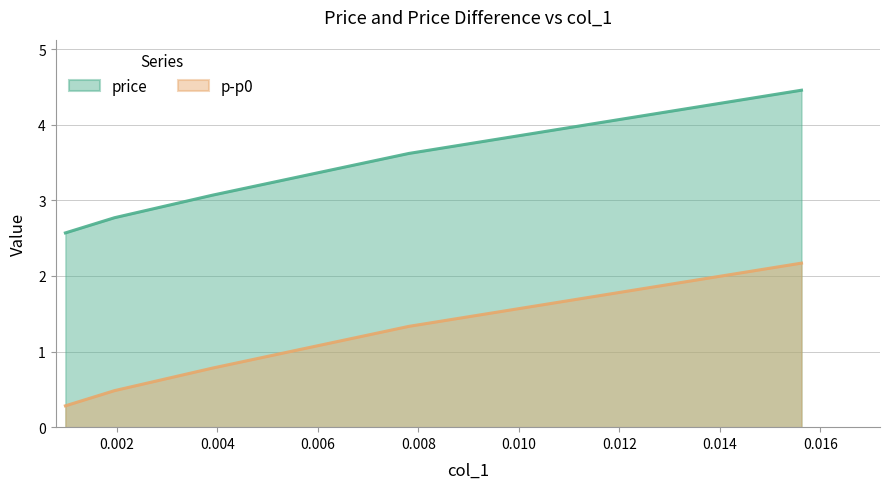

What is the highest value of the p-p0 series?

2.2